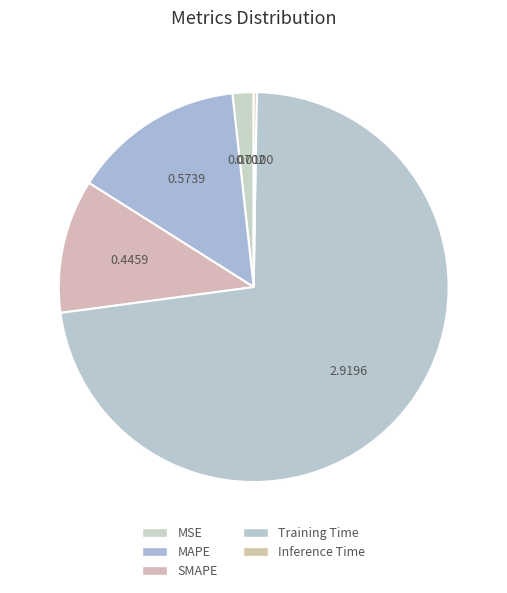

Rank the categories by value from highest to lowest.

Training Time, MAPE, SMAPE, MSE, Inference Time